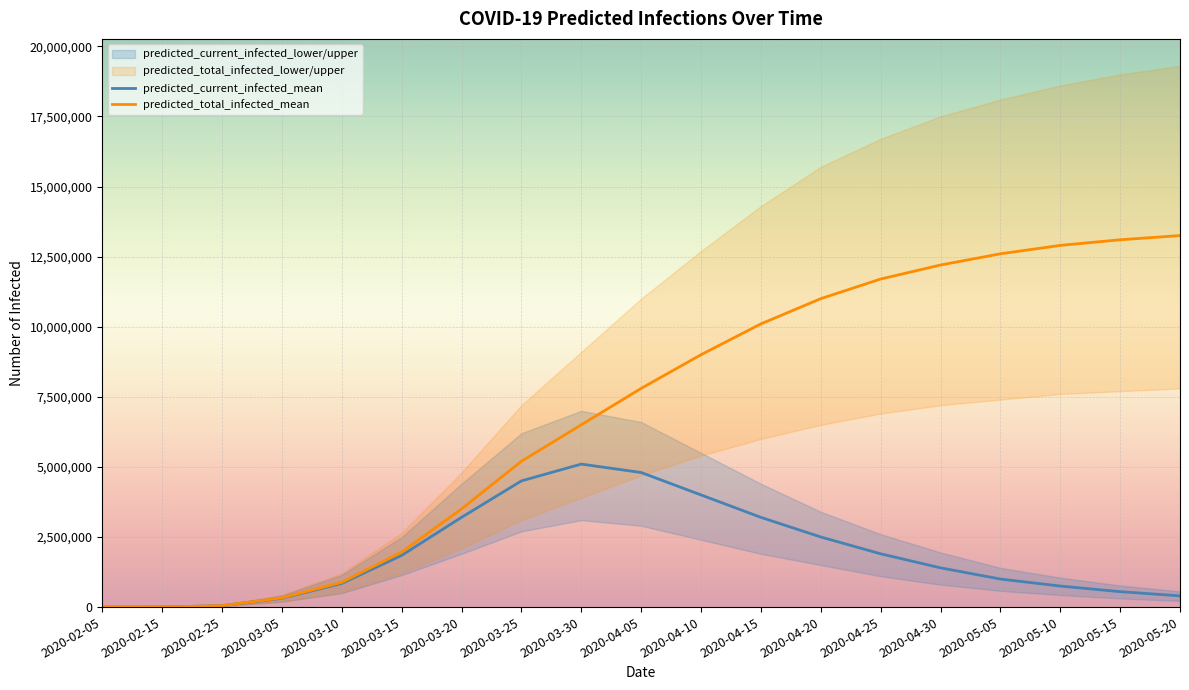

The value of predicted_total_infected_mean at 2020-03-25 is 5200000. True or false?

True